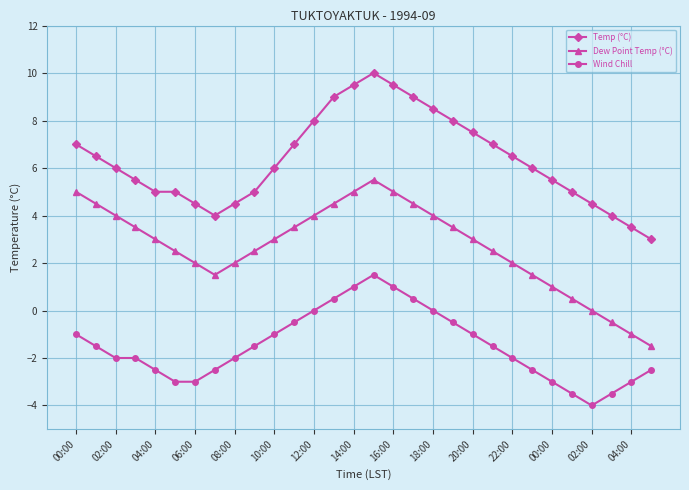

How many categories are shown in the chart?

30